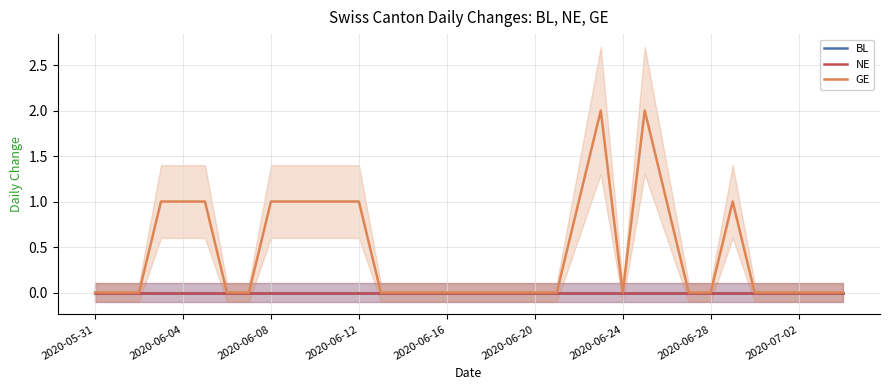

True or false: GE and BL intersect in this chart.

False